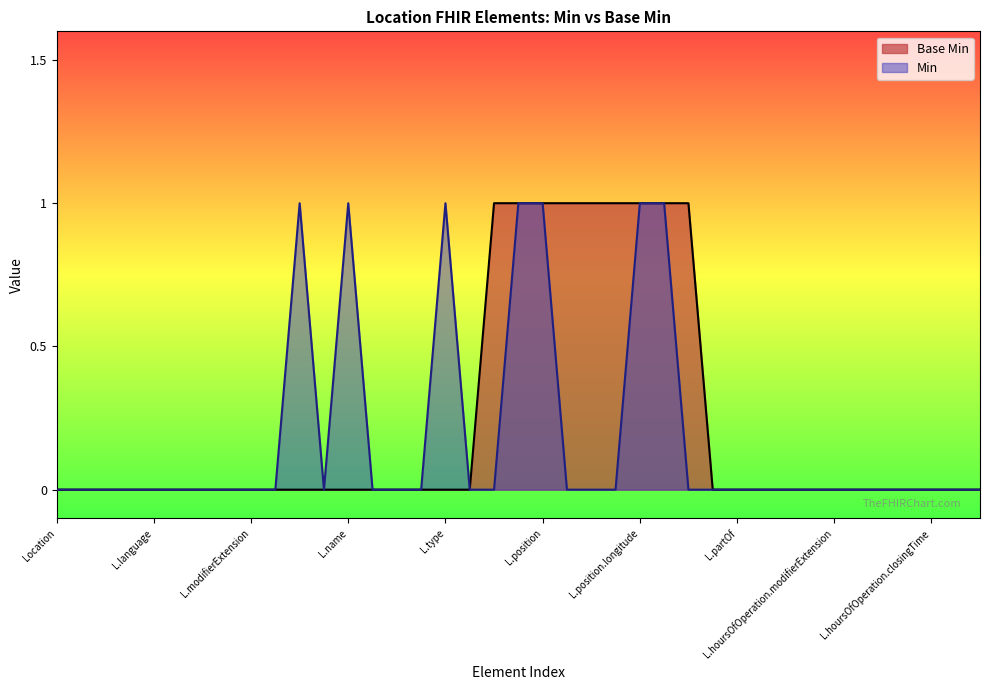

What is the greatest value displayed?

1